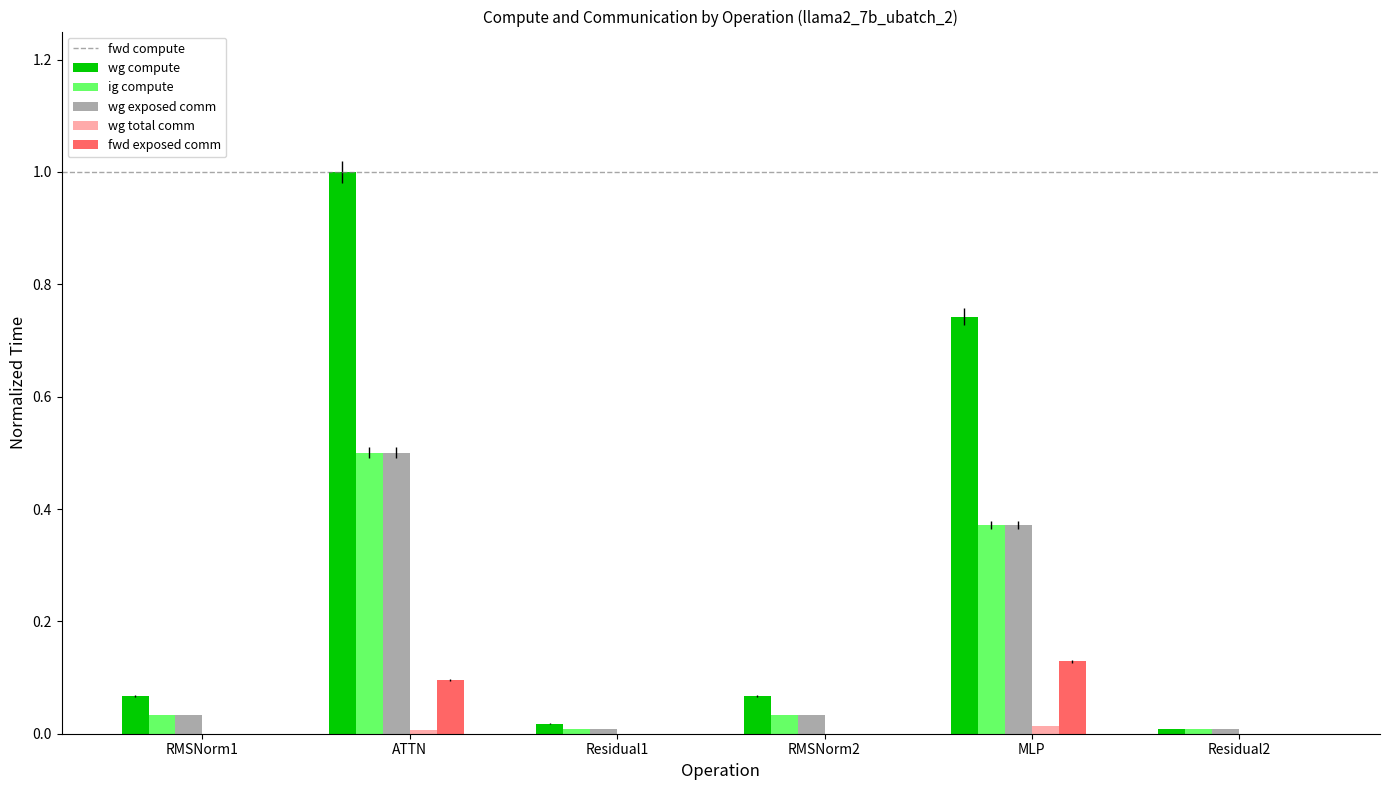

Which category has the highest value across all series?

ATTN